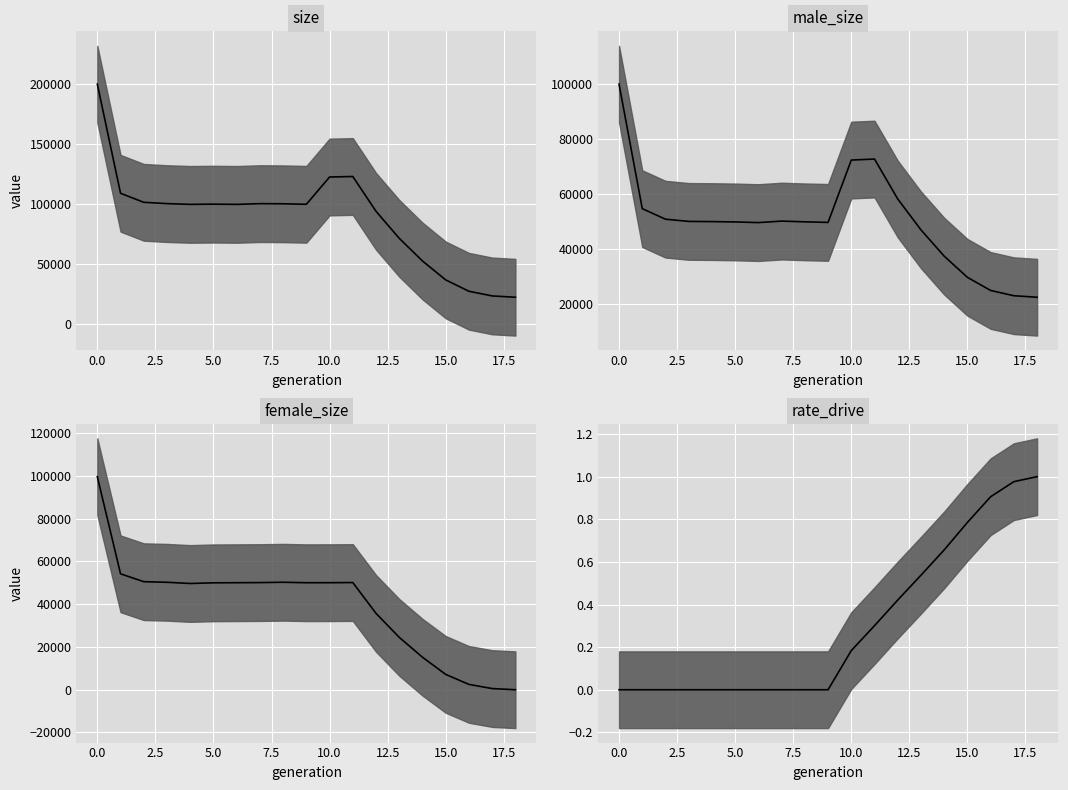

How many lines are shown in the chart?

4